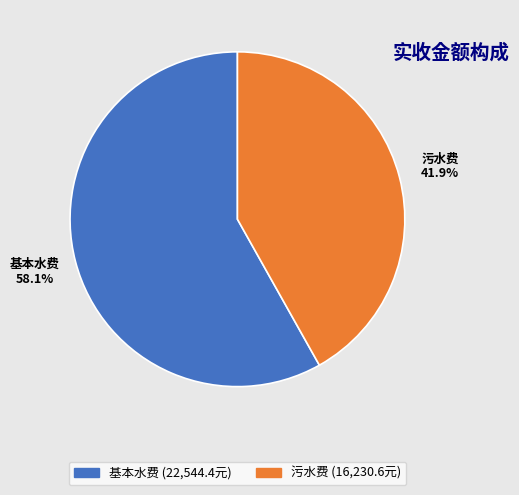

Is it true that 基本水费 is 58% of the pie?

True